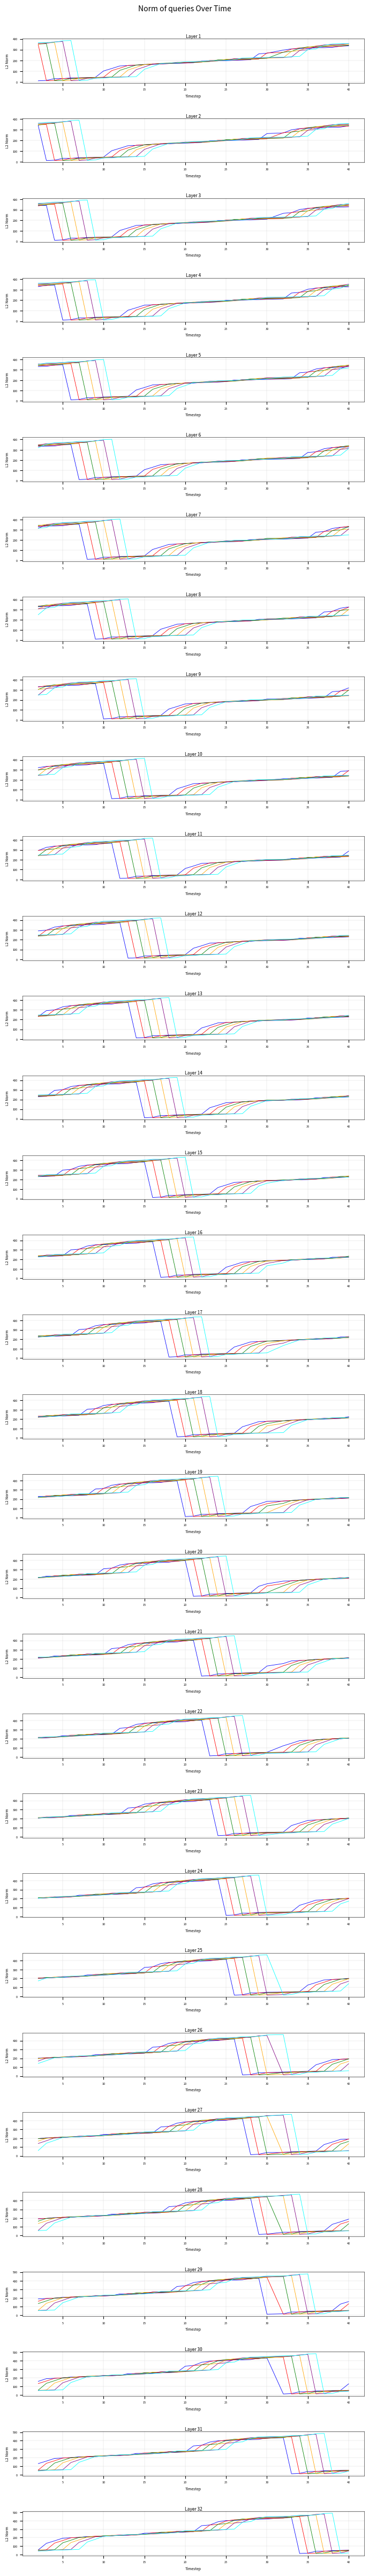

What is the maximum value shown in the chart?

489.1